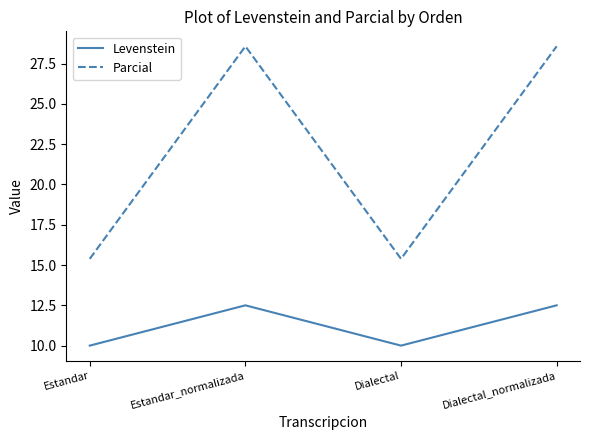

True or false: Levenstein has more than 2 interior local peaks.

False